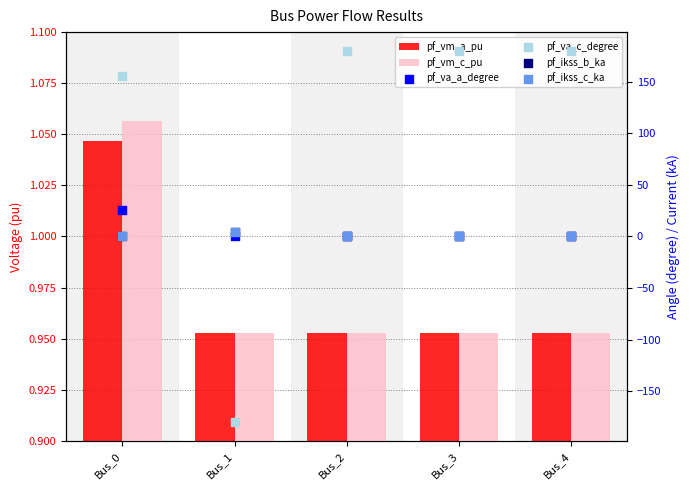

Which series has the largest total across all categories?

pf_va_c_degree